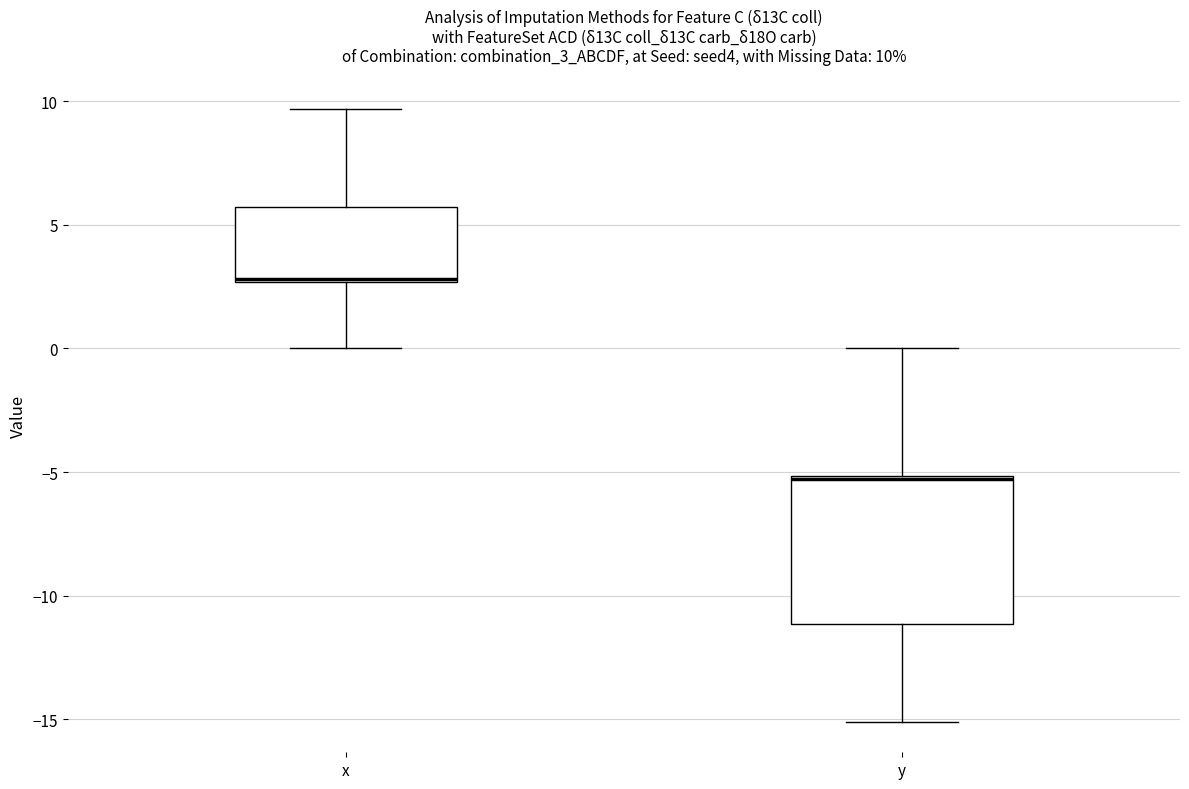

Which box is the tallest, from its lower edge to its upper edge?

y